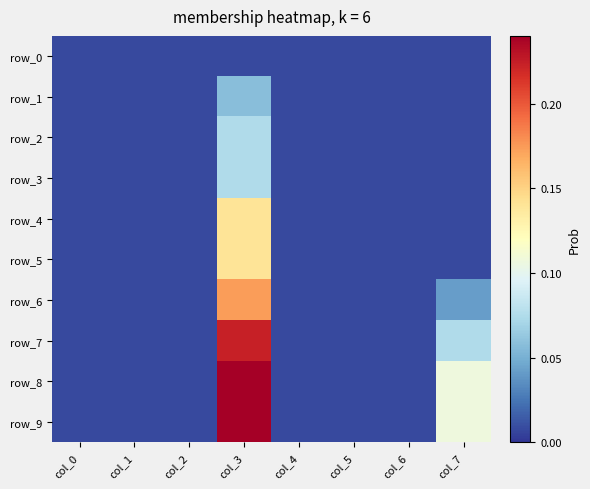

List the labels in order of row_1 value, largest first.

col_3, col_0, col_1, col_2, col_4, col_5, col_6, col_7